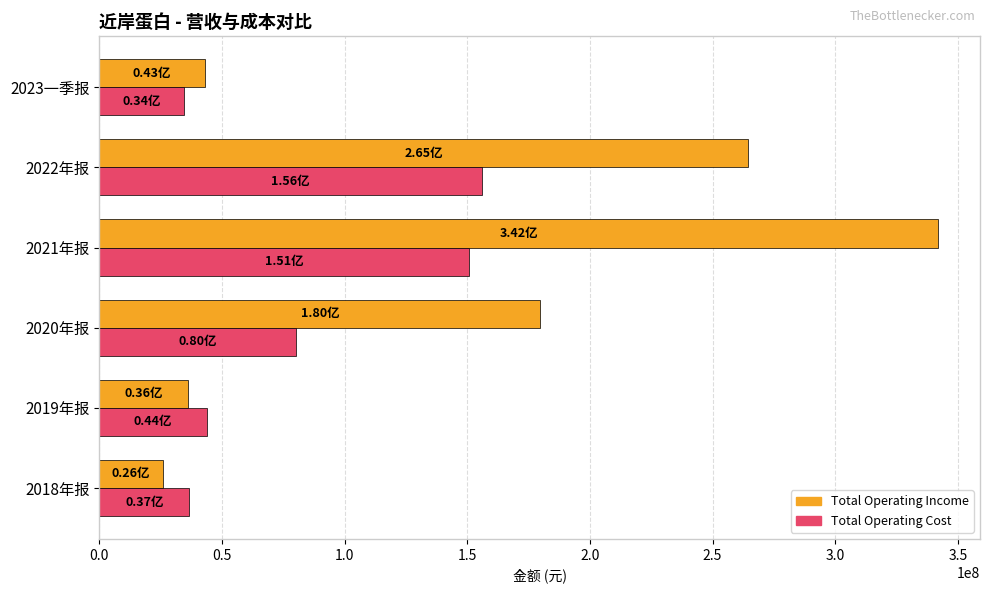

What is the total value across all series at 2019年报?

80018365.7